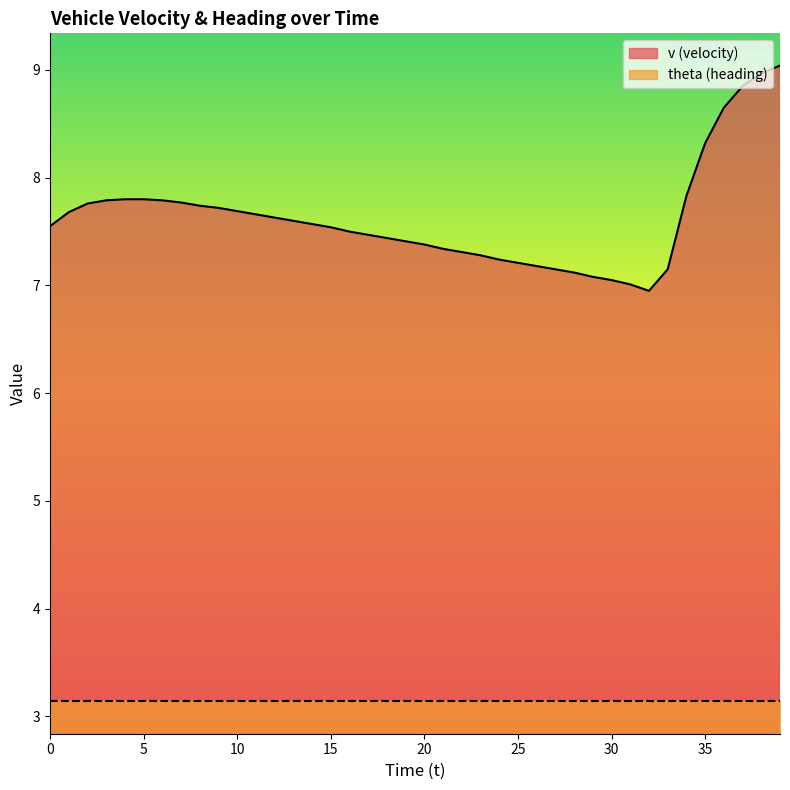

What is the difference between the maximum and minimum values?

2.1